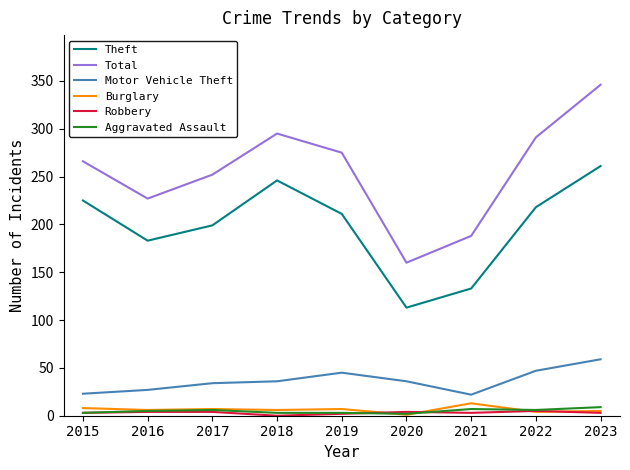

What is the maximum value shown in the chart?

346